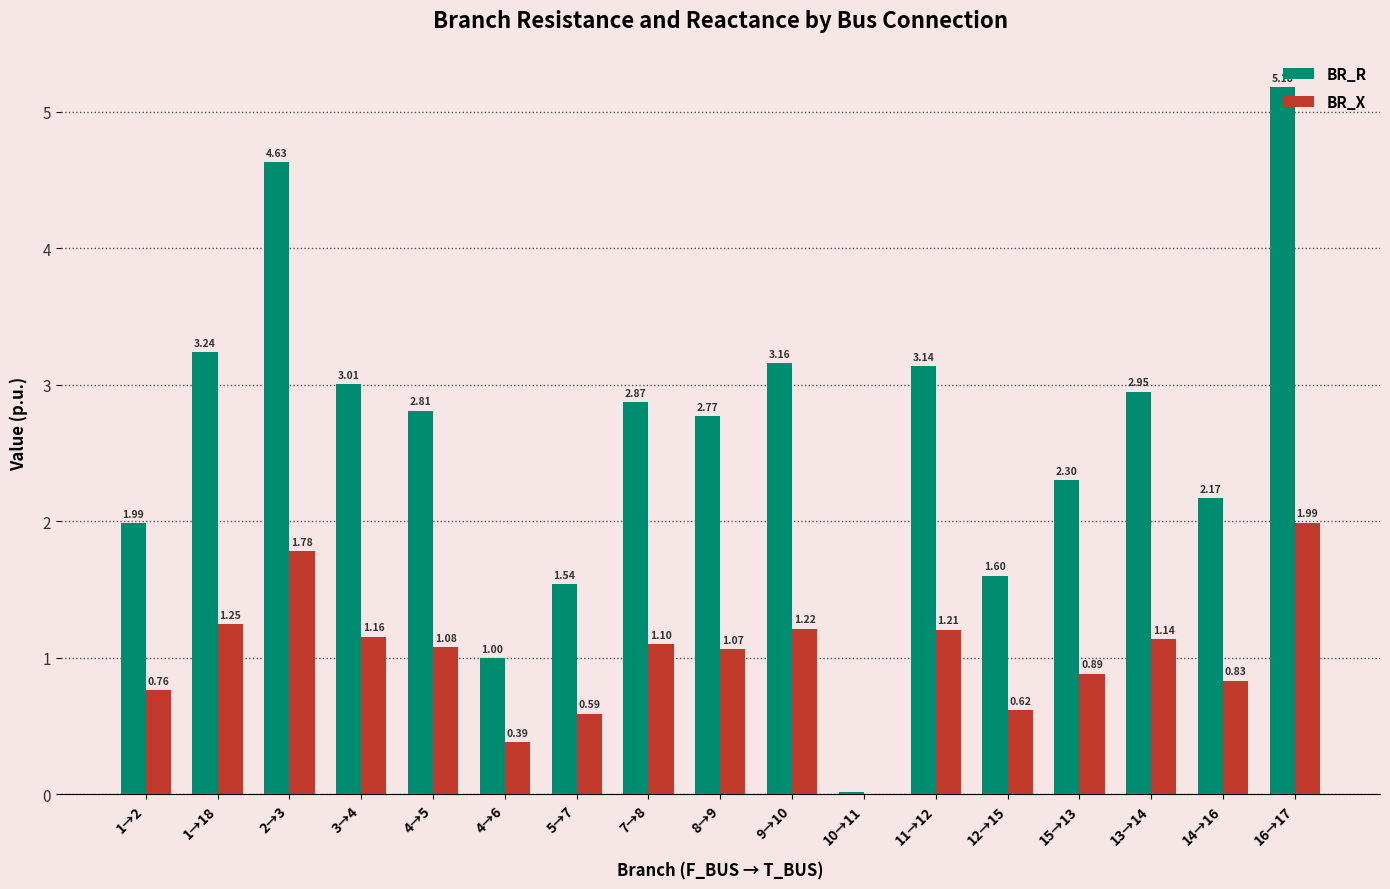

What is the sum of all BR_X values?

17.1